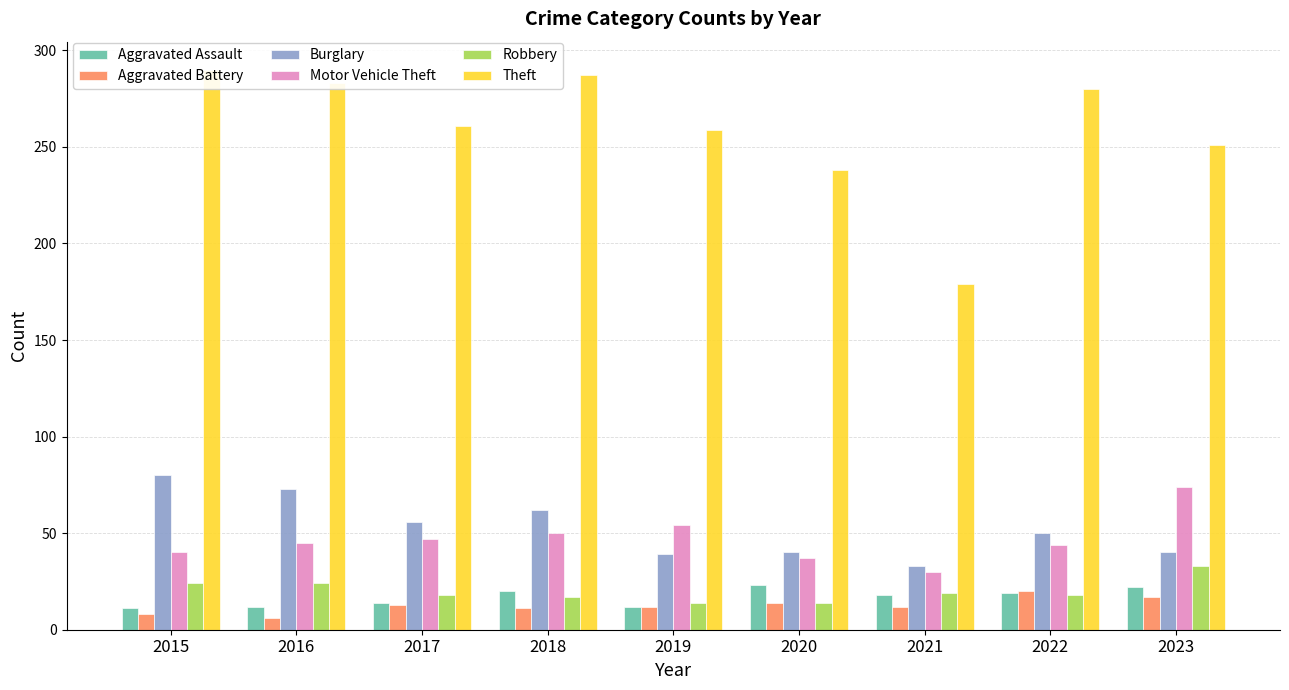

Where is Motor Vehicle Theft nearest to the value 52?

2018